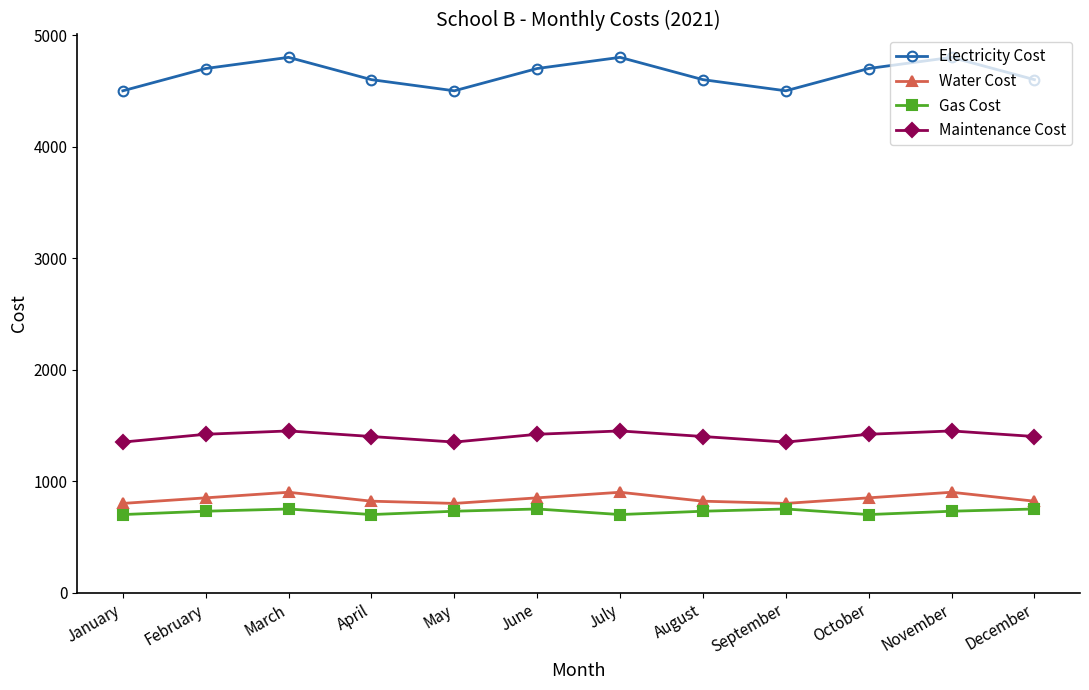

Read the Water Cost value at April, to the nearest 5.

820